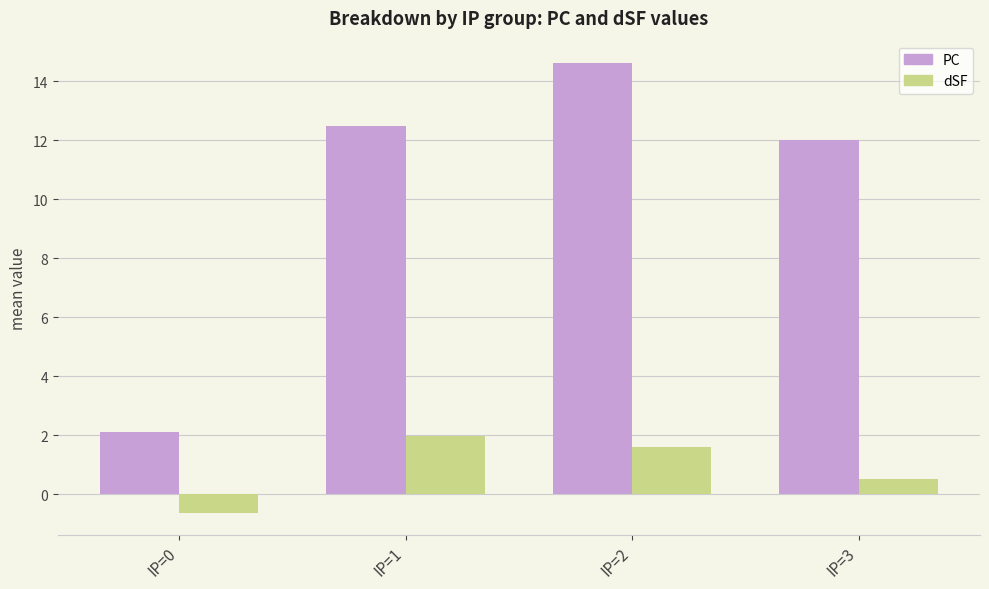

Which series has the largest total across all categories?

PC